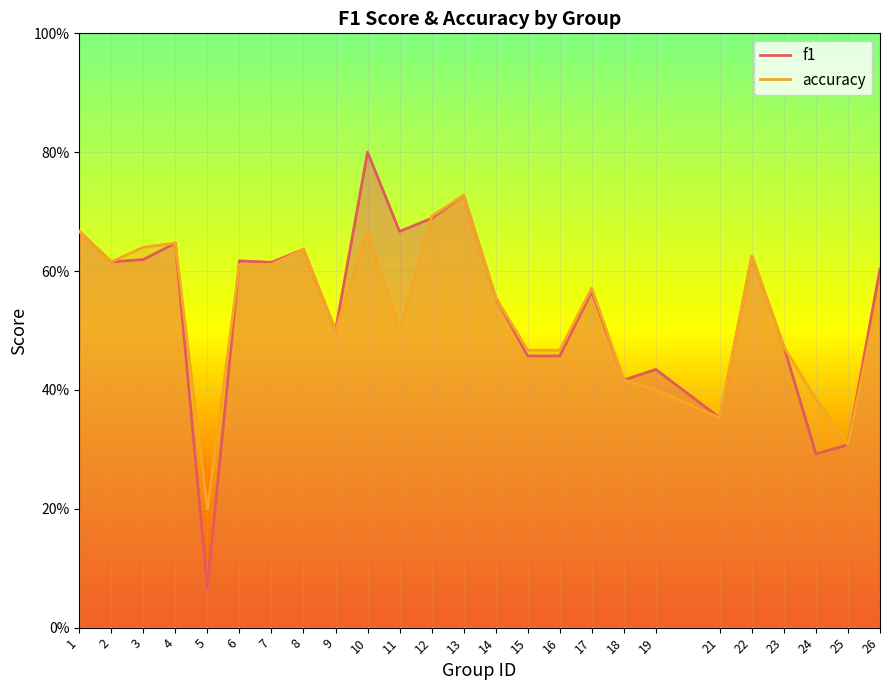

True or false: f1 has a value of 0.6 at 17.

True